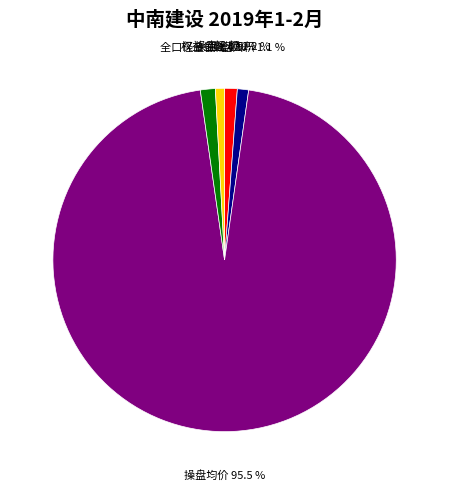

Combined, what portion of the pie is 全口径金额 and 操盘金额?

2.6%